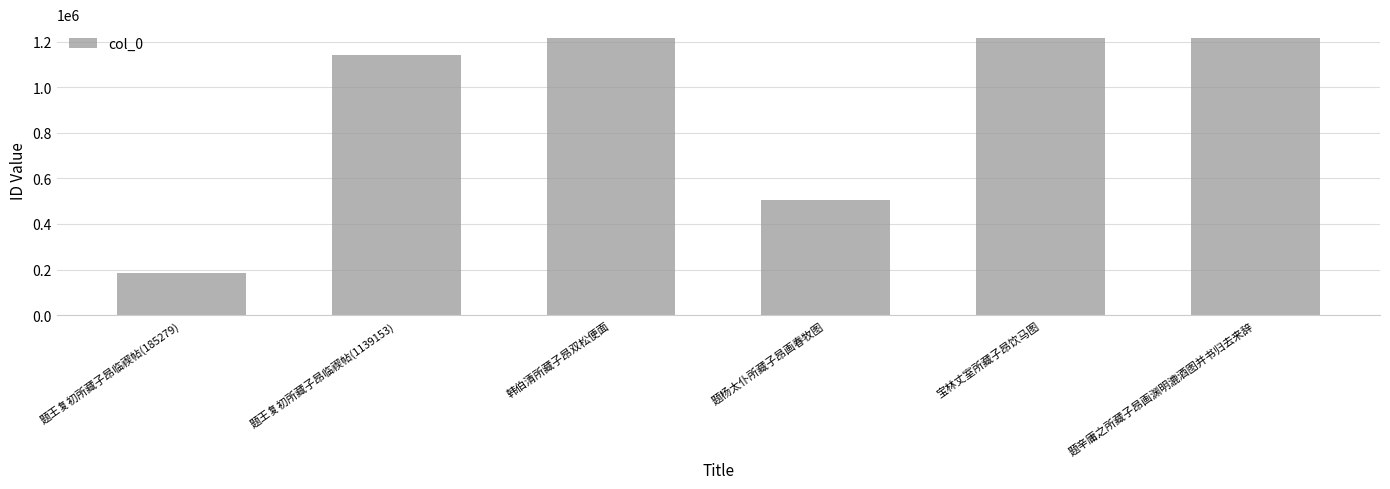

The chart shows a value of 2159508 at 题辛庸之所藏子昂画渊明漉酒图并书归去来辞. True or false?

False